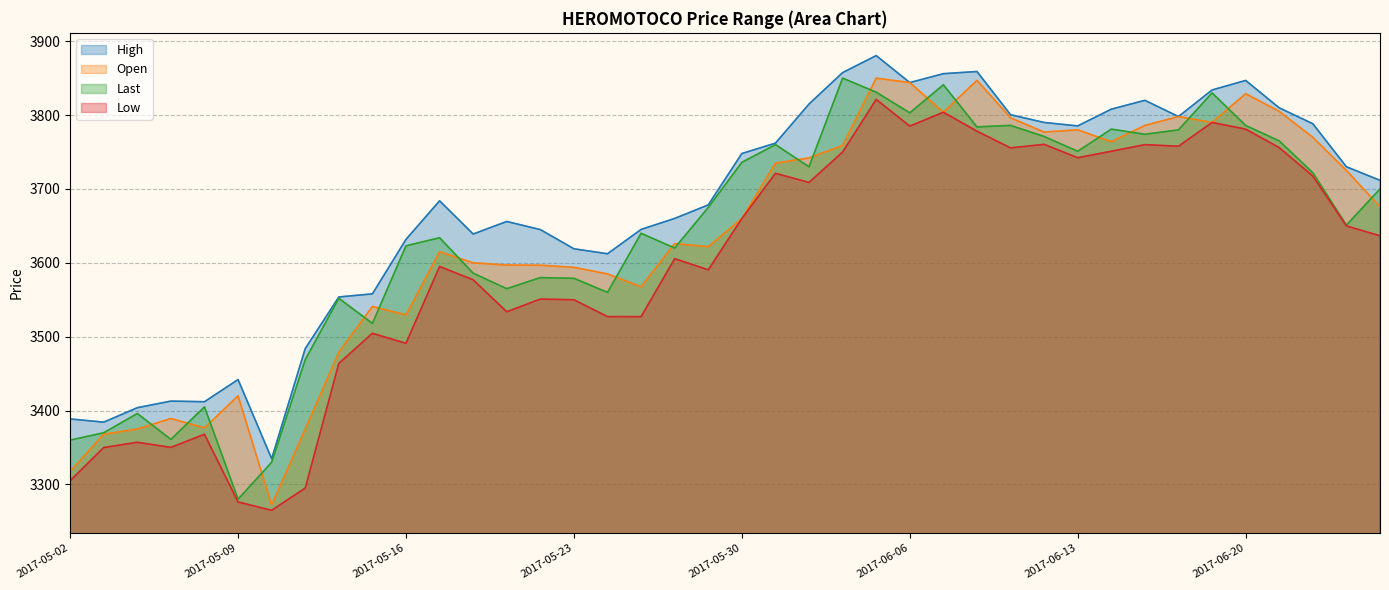

At 2017-05-25, list the series in order from smallest to largest.

Low, Open, Last, High